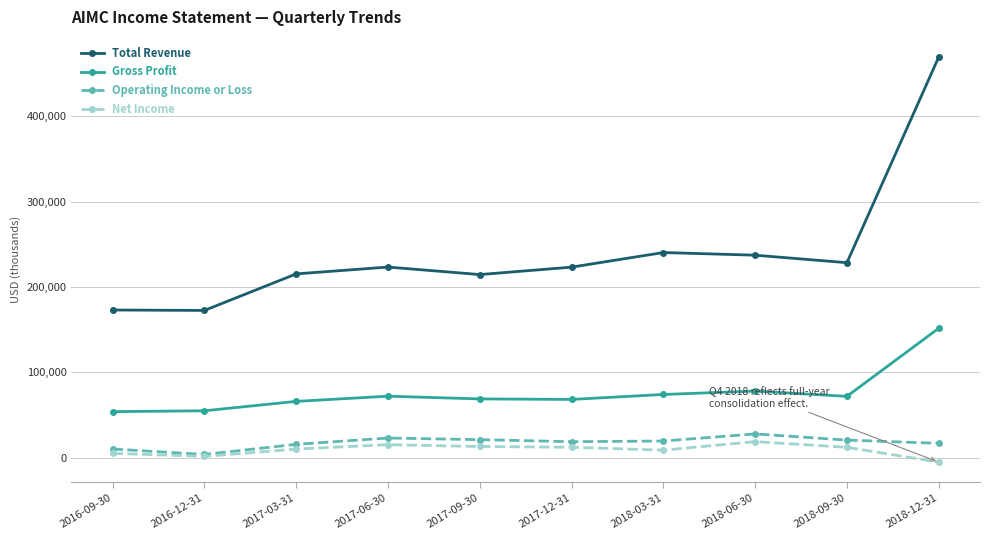

How many distinct data groups are displayed?

4